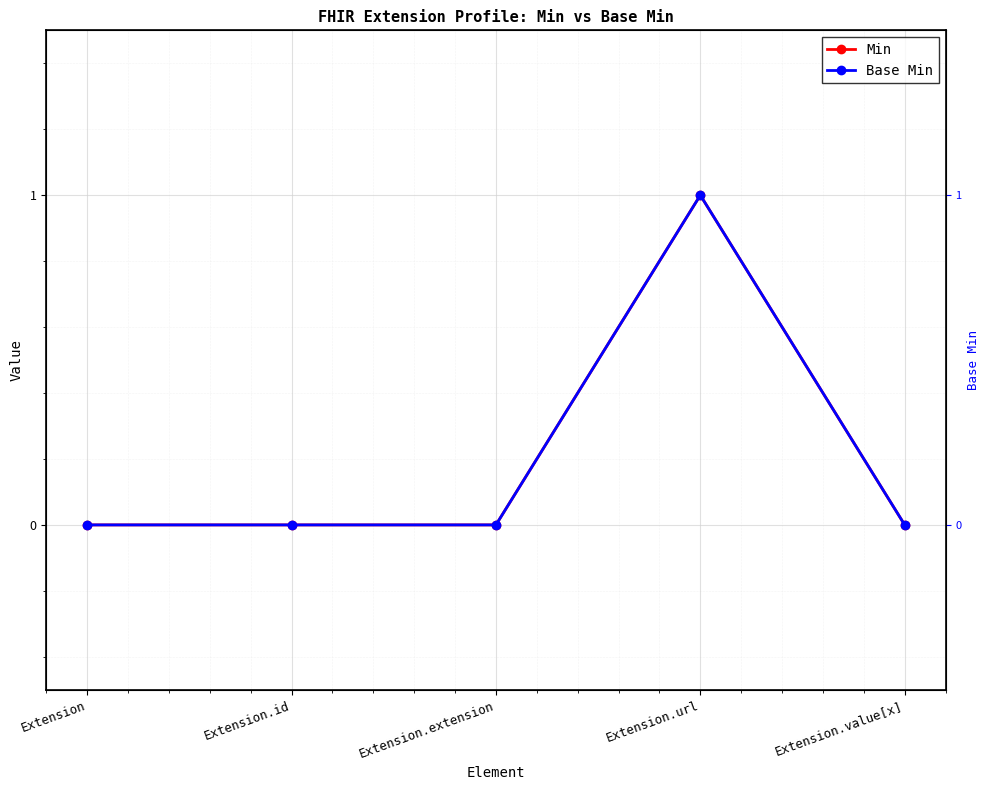

In Min, how many points are higher than both neighbors (excluding endpoints)?

1